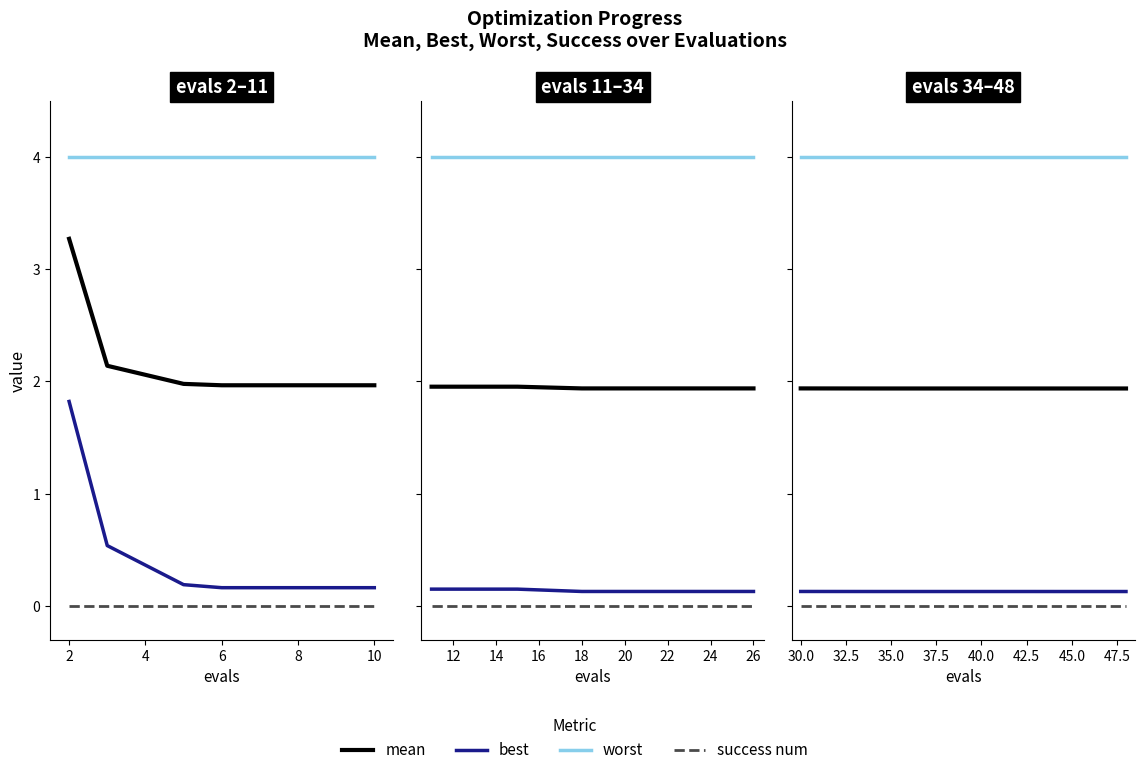

True or false: best has more than 0 points higher than both neighbors.

False